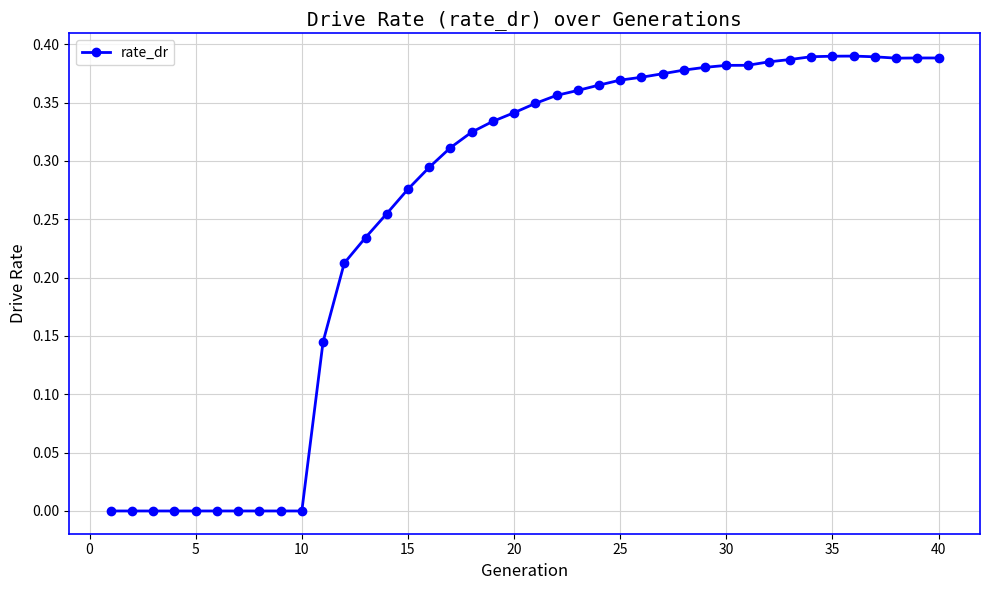

What is the sum of all values?

10.3